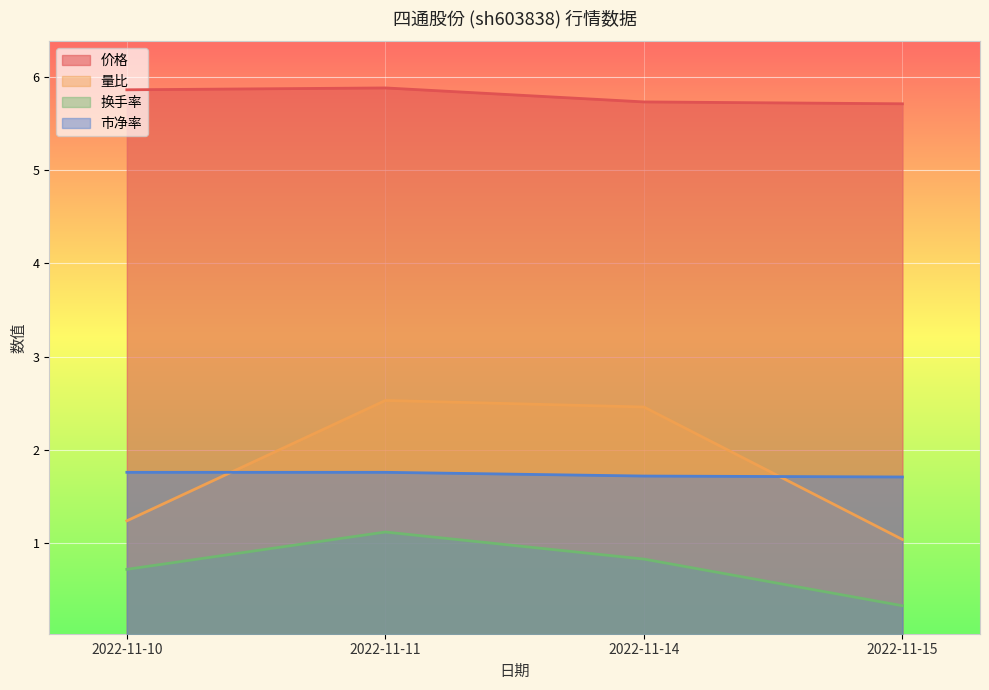

What is the sum of the 价格 values at 2022-11-14 and 2022-11-10?

11.6